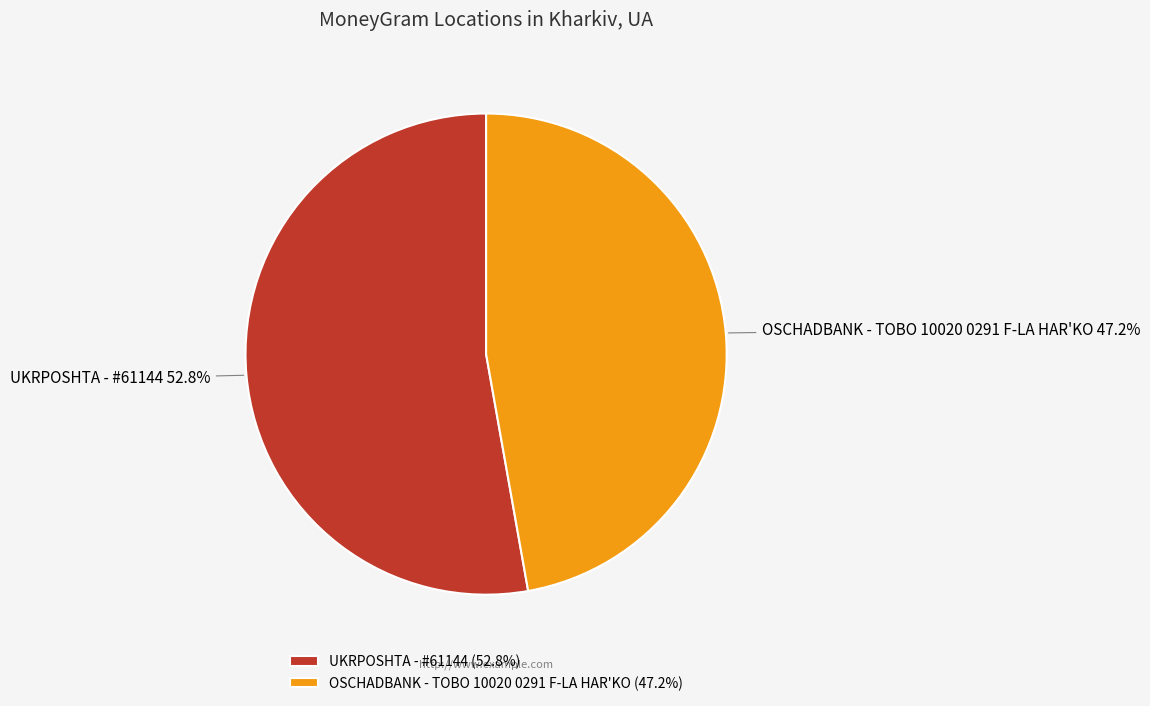

What is the ratio of the value at UKRPOSHTA - #61144 to the value at OSCHADBANK - TOBO 10020 0291 F-LA HAR'KO?

1.1